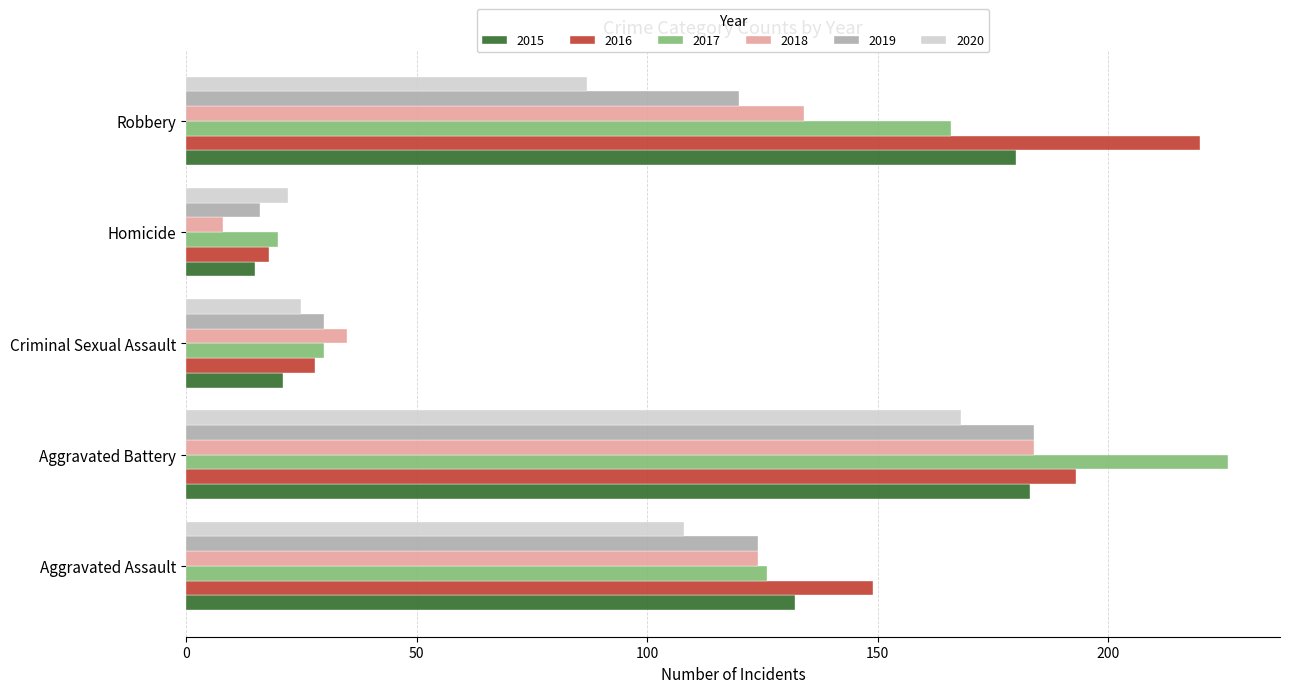

What are all the series names shown in the legend?

2015, 2016, 2017, 2018, 2019, 2020